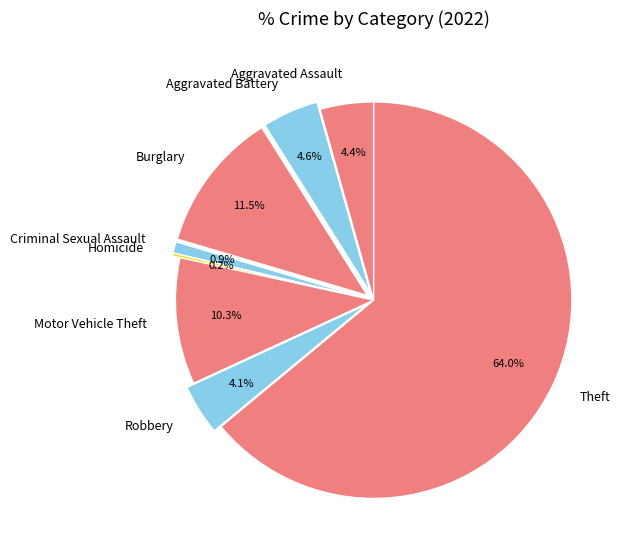

The Criminal Sexual Assault slice represents 11% of the pie. True or false?

False